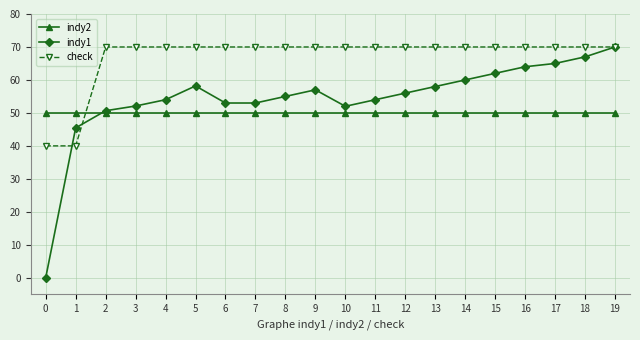

True or false: check and indy2 cross at least once.

True